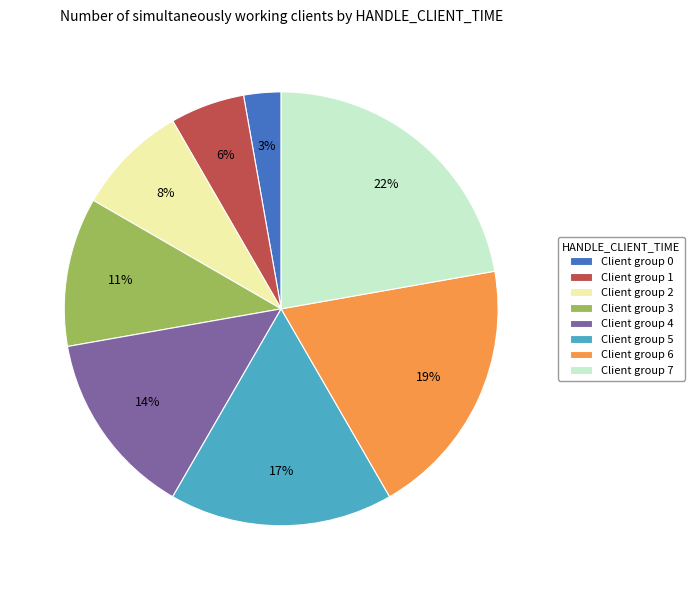

To the nearest percent, what is the average slice percentage?

12%